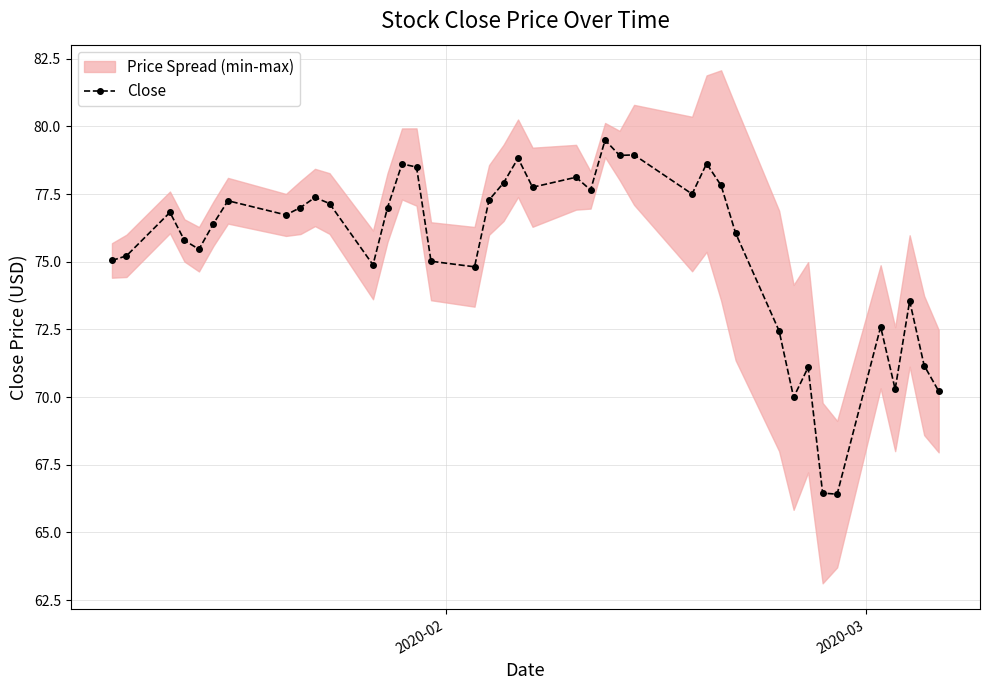

What is the value of the Close point at the 18th from the left?

77.3